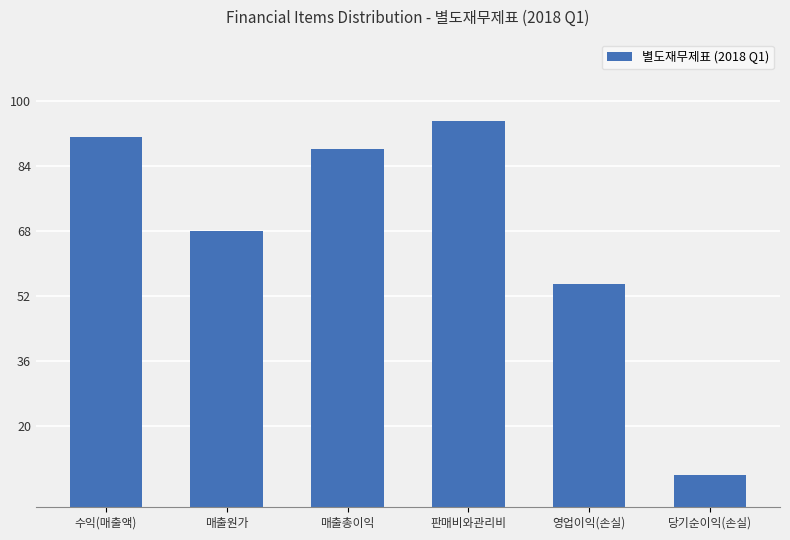

How many values are below 88?

3